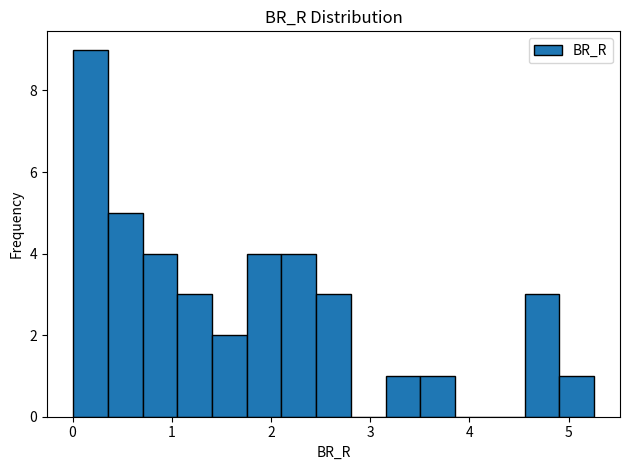

Around what value on the x-axis is the tallest bar? Give the approximate position of its centre, as read against the axis.

0.2